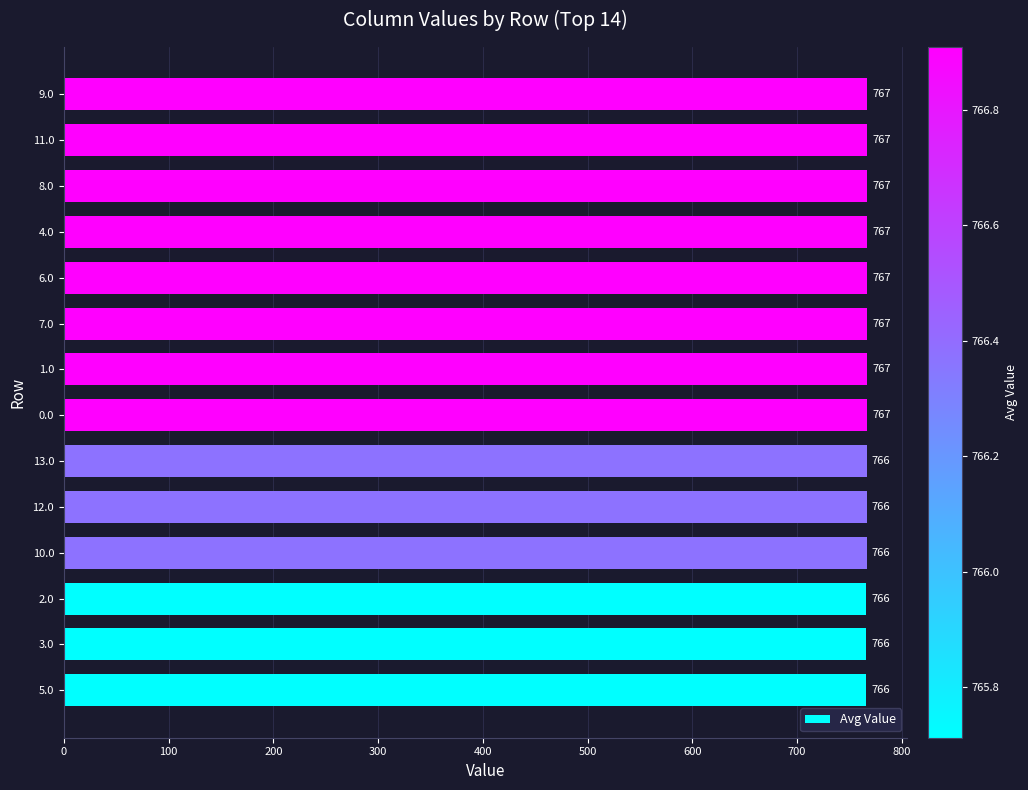

What is the maximum value shown in the chart?

766.9